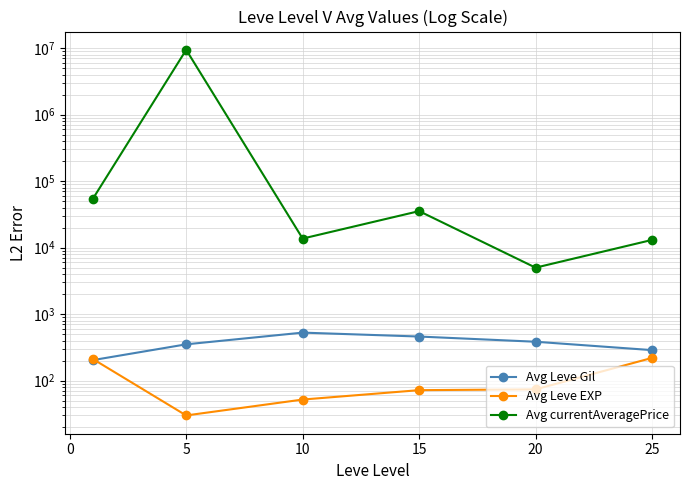

Which series has the widest spread of values?

Avg currentAveragePrice